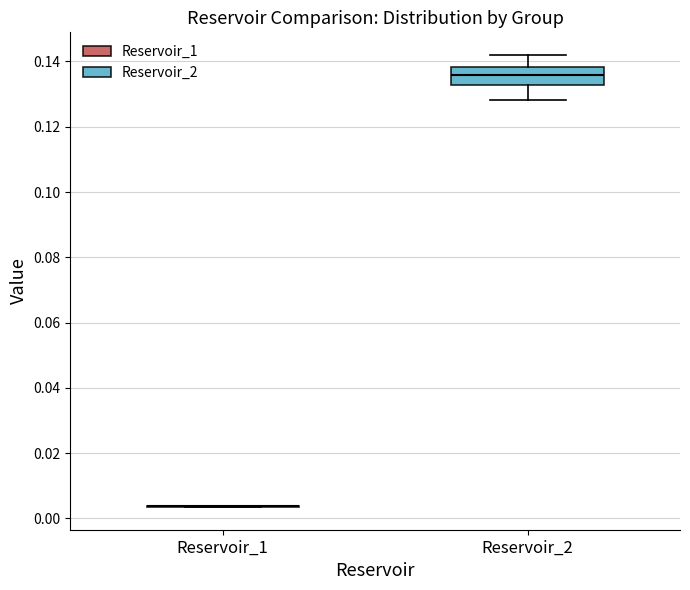

Reading left to right, read every box against the y-axis: the position of its median line, the range the box covers, and the ends of its whiskers. The values are not printed on the chart, so give them approximately, as read against the axis.

Reservoir_1: box collapsed to a line at 0.004, whiskers 0.004 to 0.004
Reservoir_2: median 0.136, box 0.132 to 0.138, whiskers 0.128 to 0.142